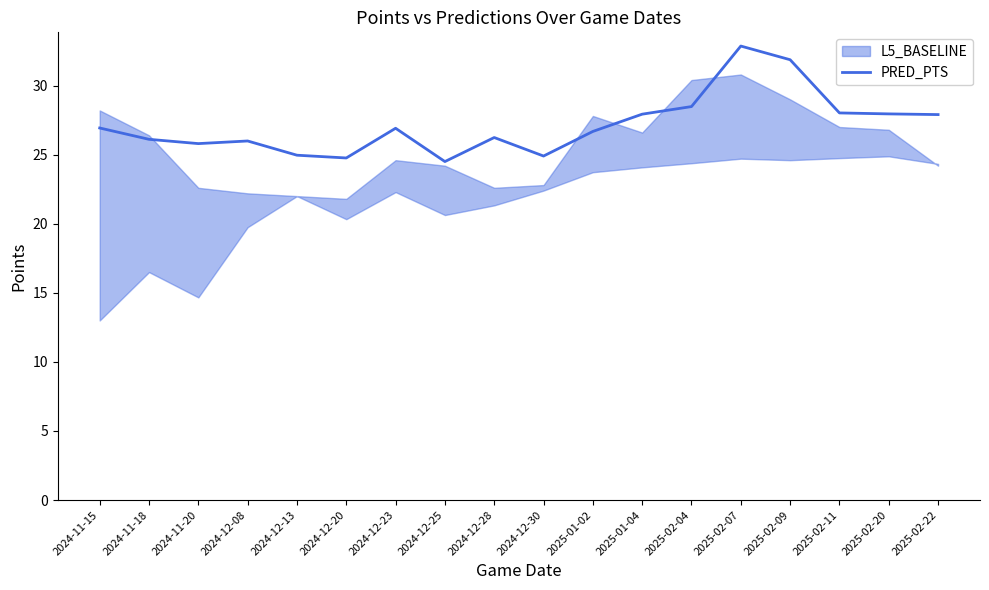

Reading left to right, transcribe all the data shown in this chart.

2024-11-15=26.9	2024-11-18=26.1	2024-11-20=25.8	2024-12-08=26.0	2024-12-13=25.0	2024-12-20=24.8	2024-12-23=26.9	2024-12-25=24.5	2024-12-28=26.2	2024-12-30=24.9	2025-01-02=26.7	2025-01-04=27.9	2025-02-04=28.5	2025-02-07=32.9	2025-02-09=31.9	2025-02-11=28.0	2025-02-20=27.9	2025-02-22=27.9